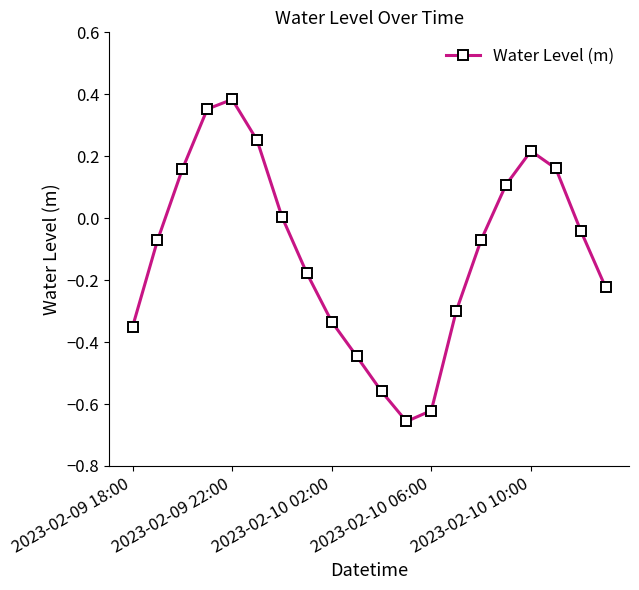

What is the difference between the maximum and second lowest values?

1.0